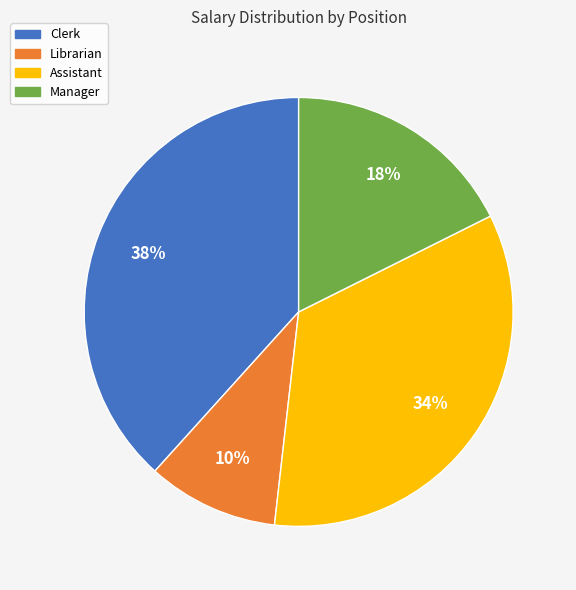

Which slice is the largest?

Clerk